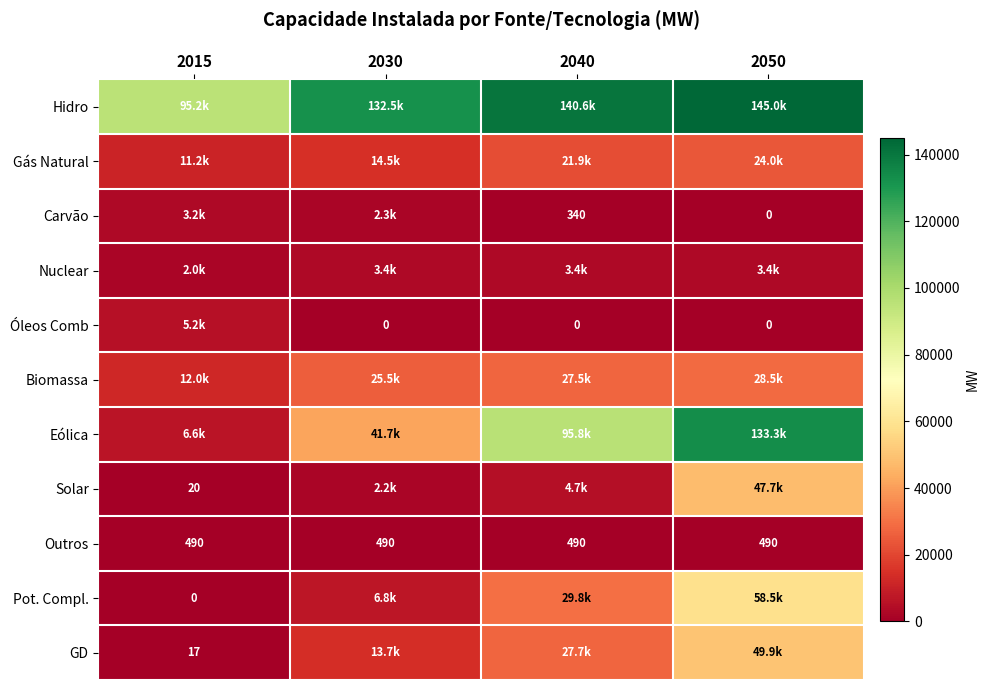

Read the Outros value at 2040.

490